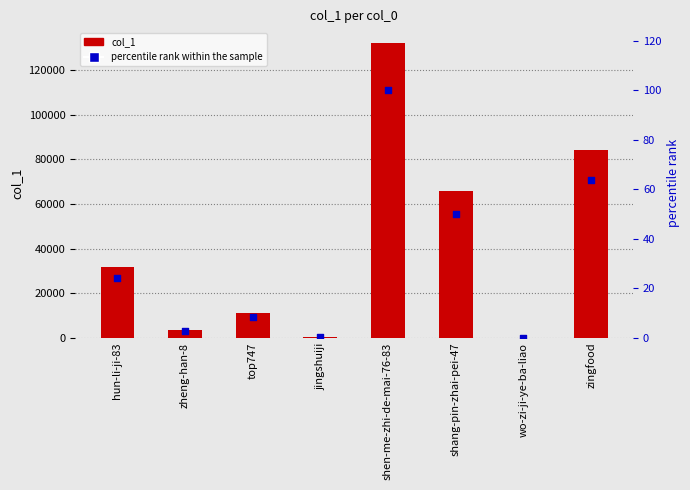

At which category is the sum across all series the highest?

shen-me-zhi-de-mai-76-83